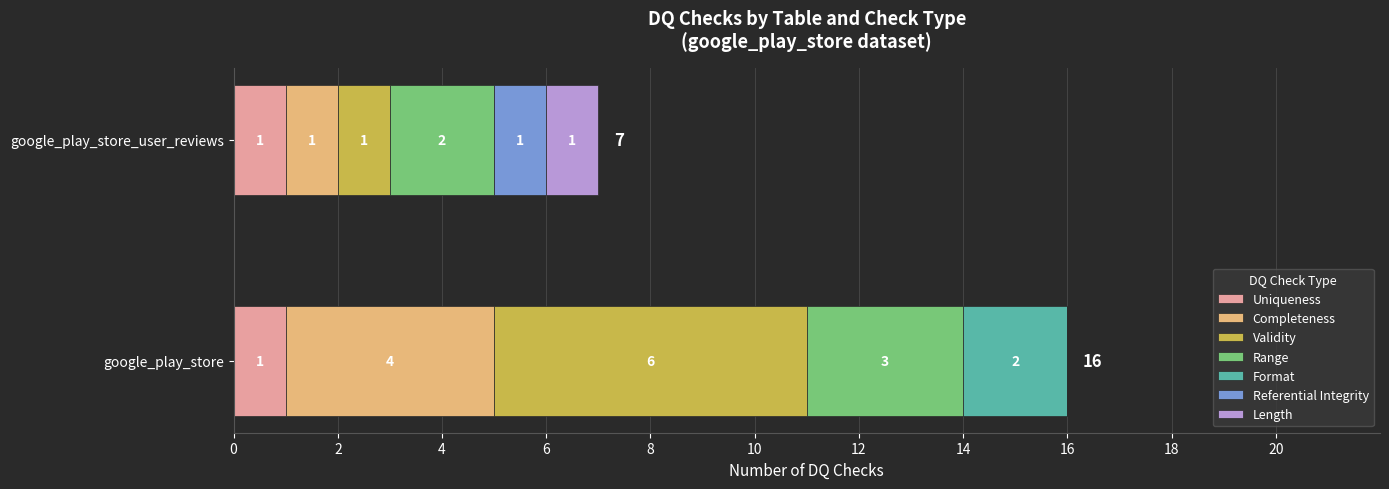

At which category is the sum across all series the highest?

google_play_store